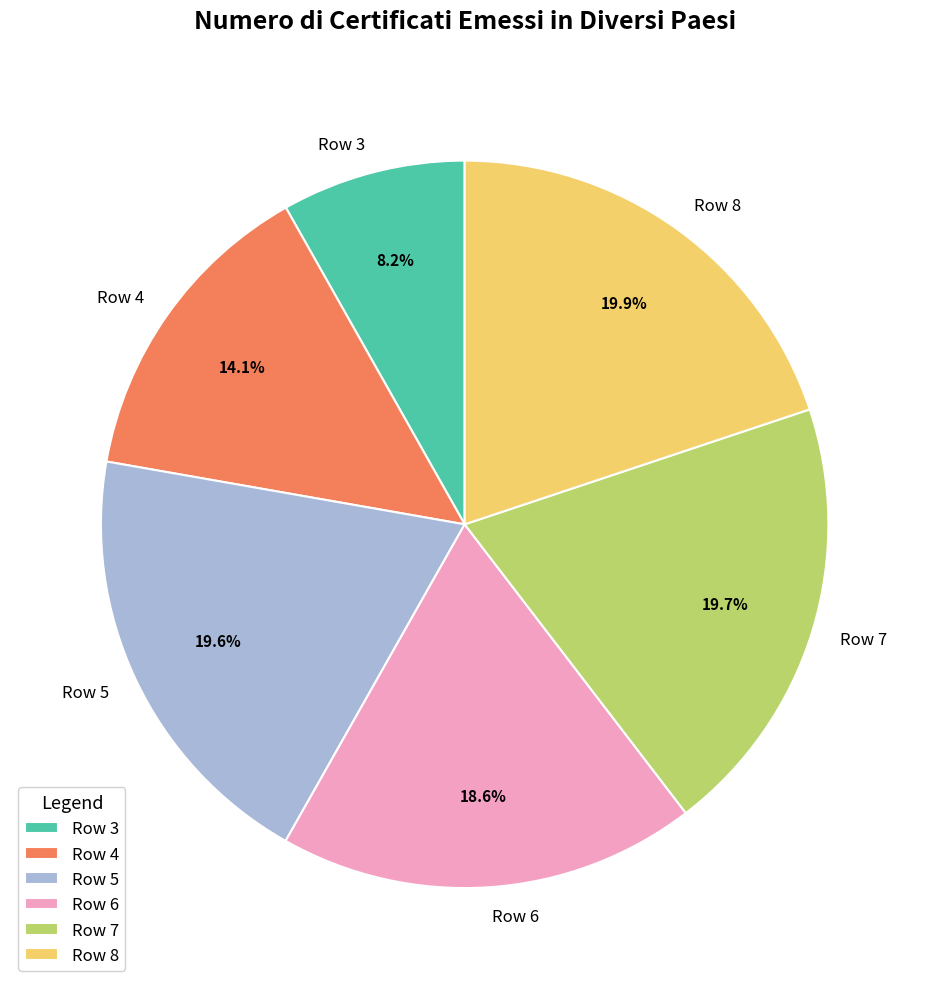

How much of the chart is everything except Row 6?

81.4%